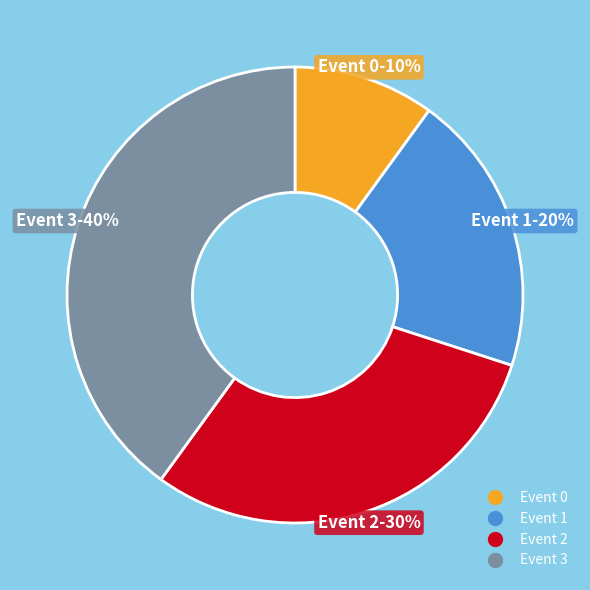

To the nearest percent, what is the average slice percentage?

25%